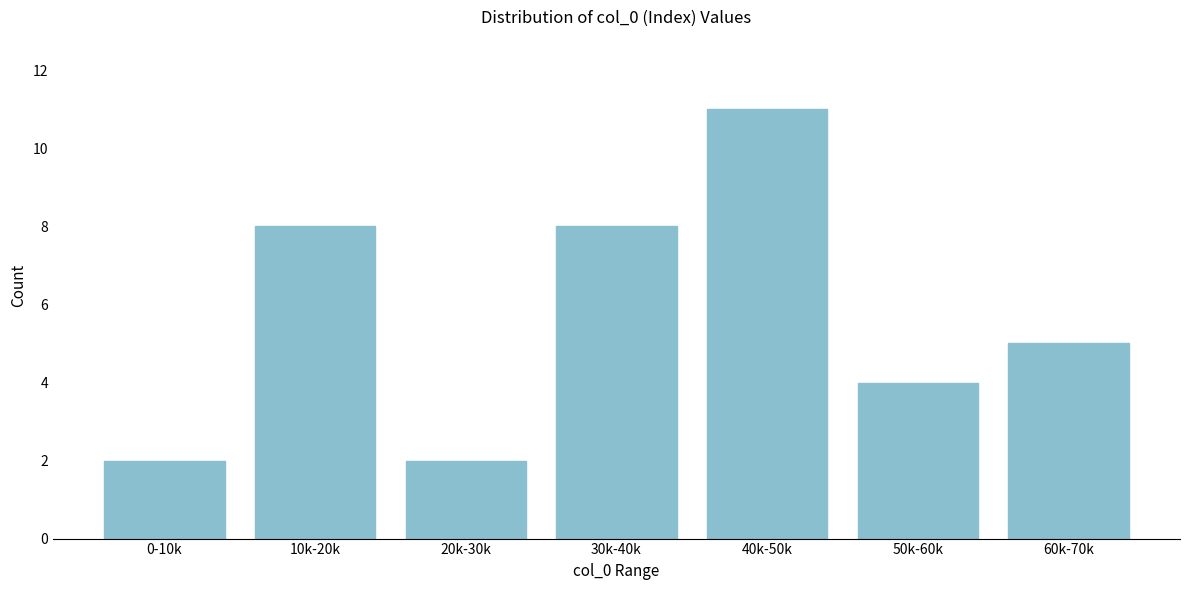

Reading left to right, extract all data points from this chart.

2	8	2	8	11	4	5